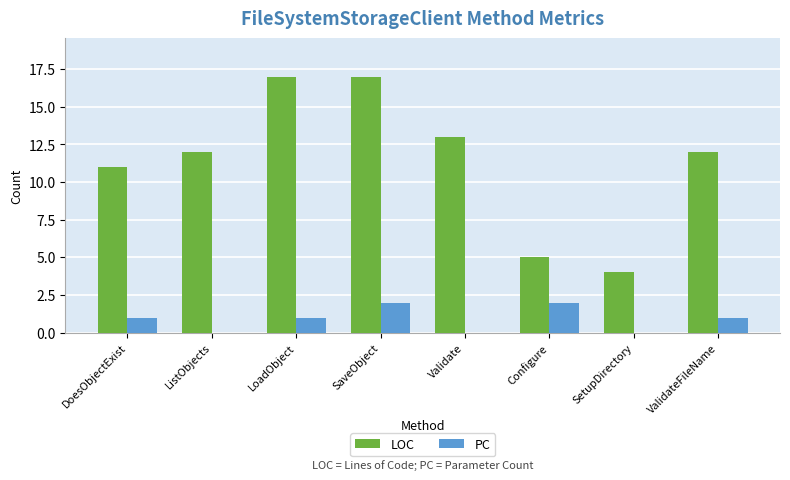

How many data points does each series have?

8